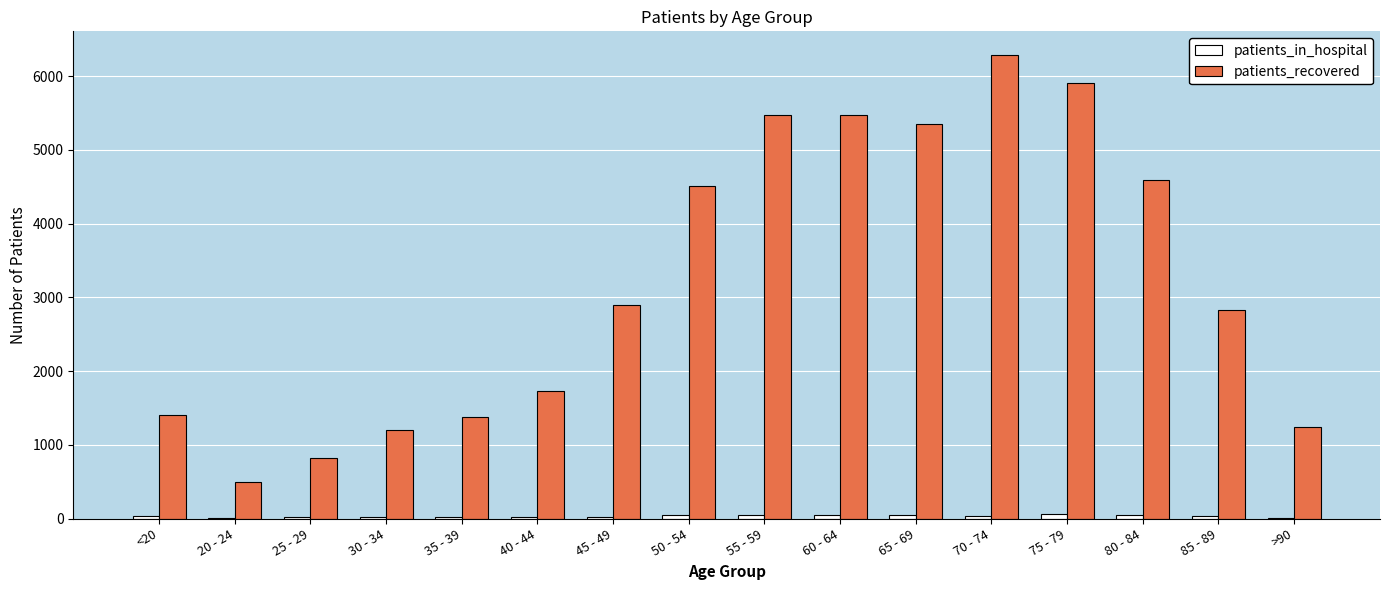

What is the greatest value displayed?

6295